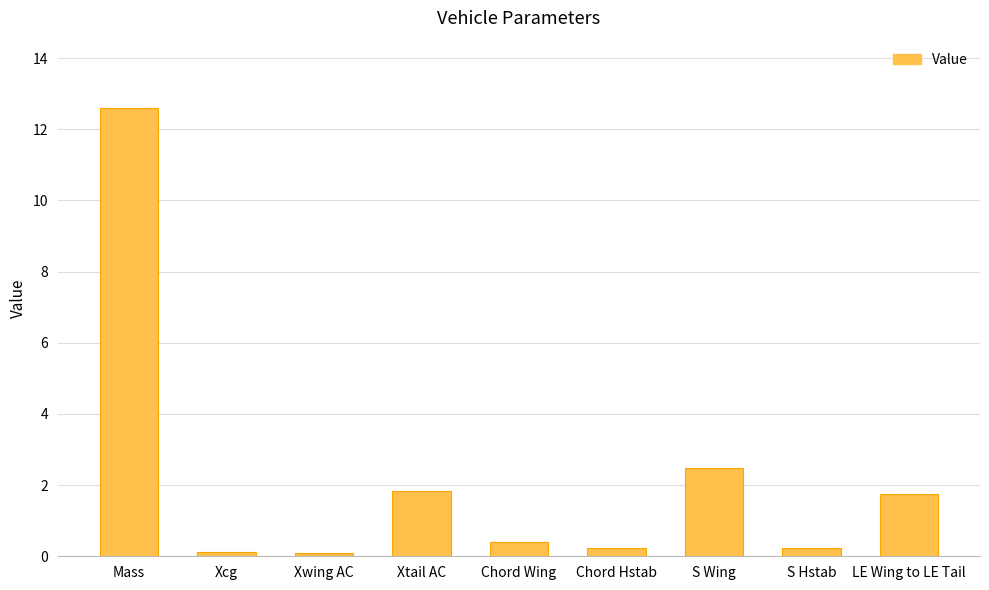

What is the difference between the values at Xcg and Xtail AC?

1.7